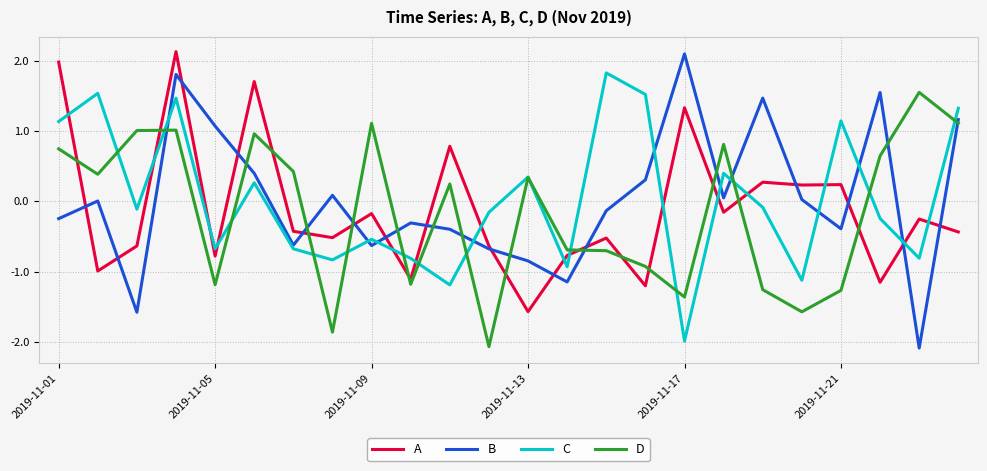

What is the sum of all D values?

-3.7